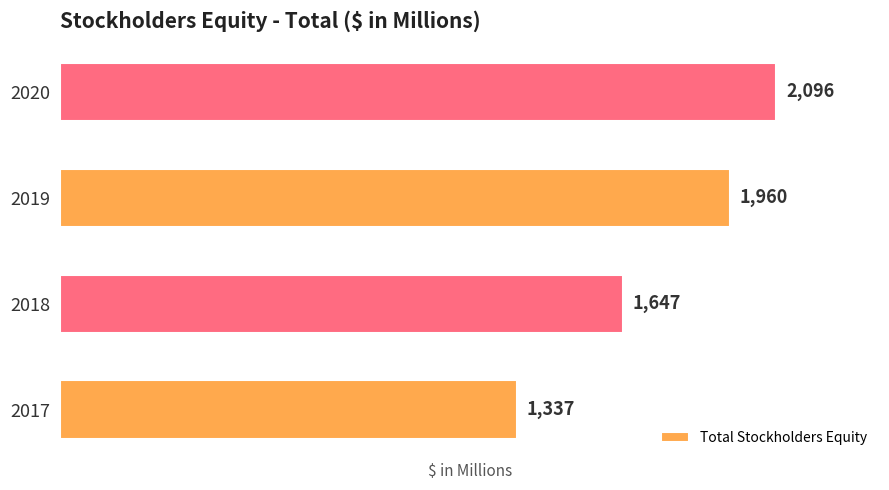

Which has a higher value, 2019 or 2017?

2019